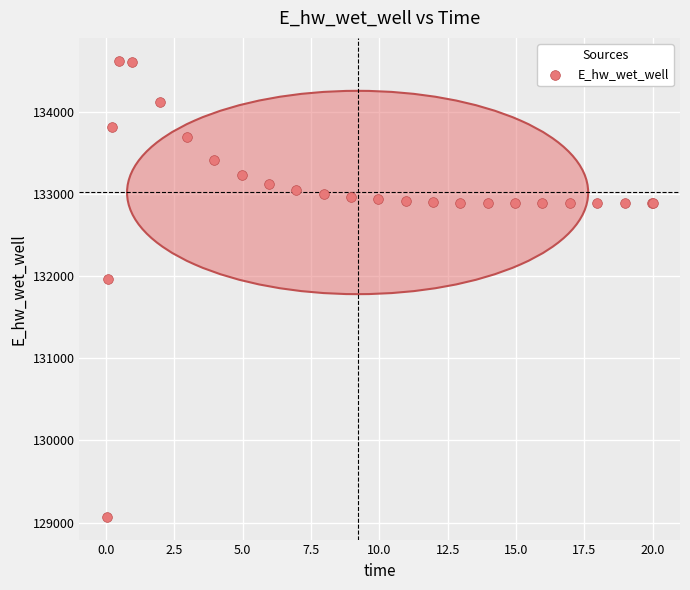

What Y value in the scatter plot is closest to 131849?

131970.0